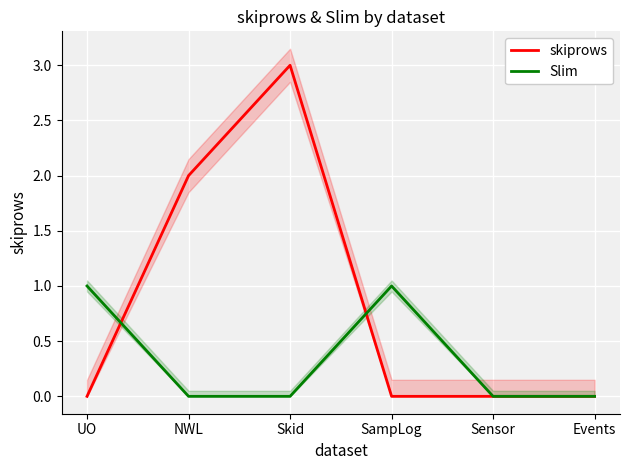

What are all the series names shown in the legend?

skiprows, Slim